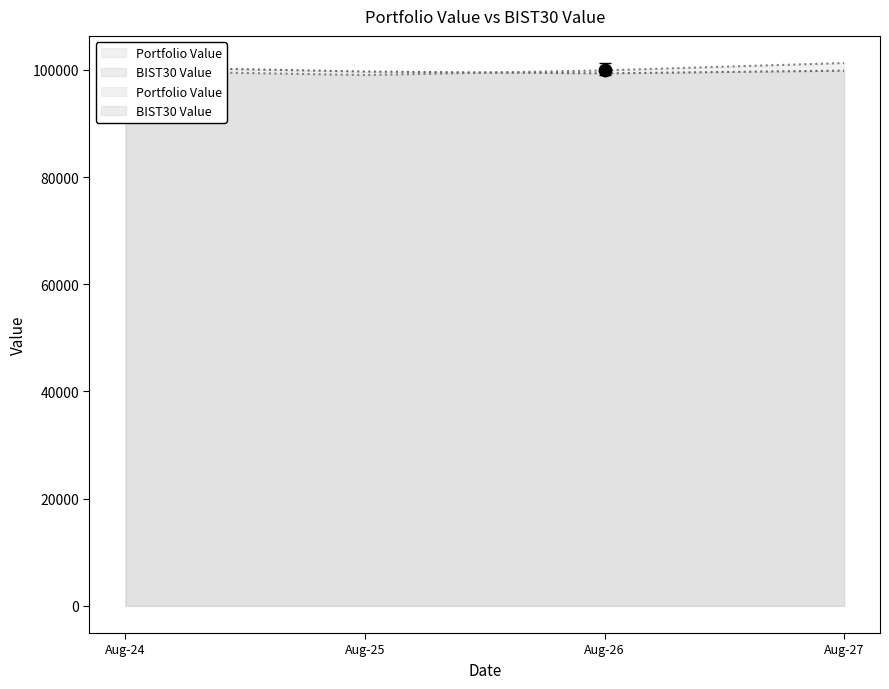

At which category is the sum across all series the highest?

Aug-27